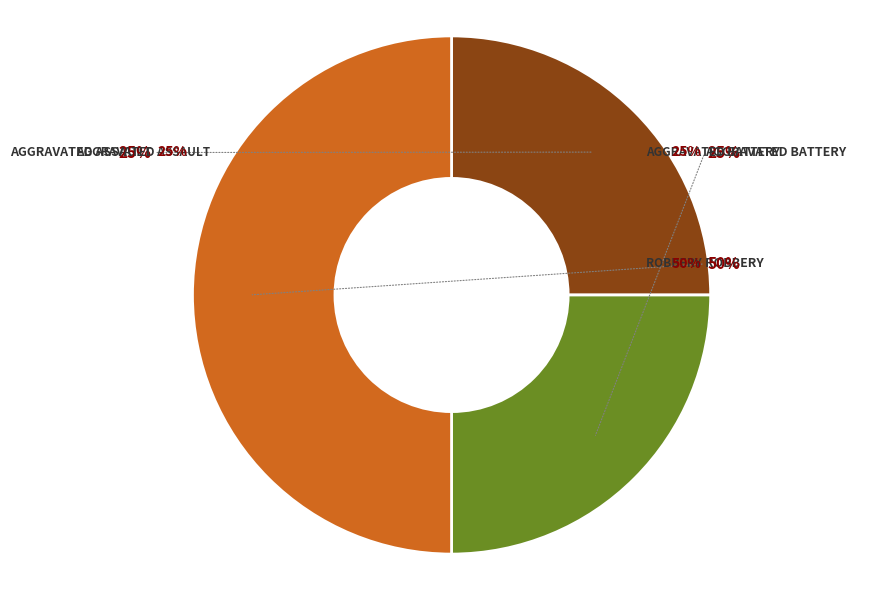

What is the total percentage of Robbery and Aggravated Assault?

75.0%